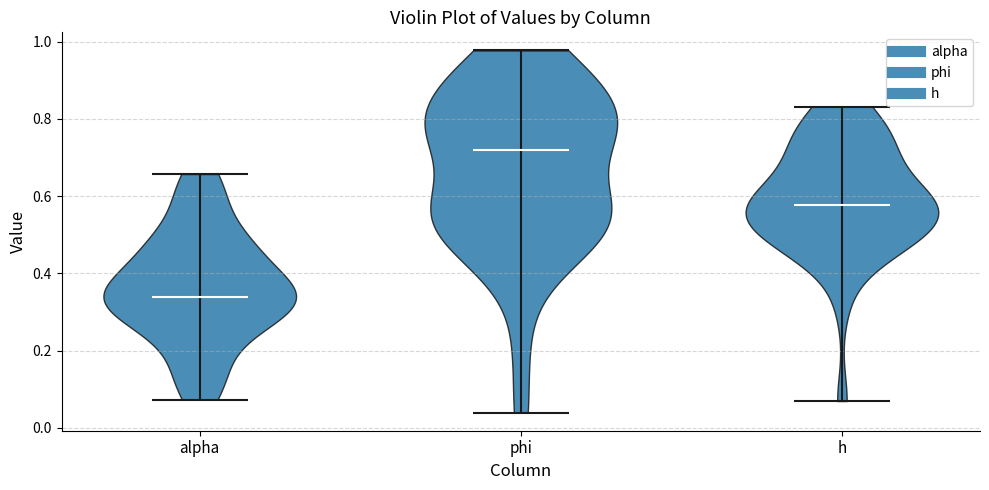

What is the lowest point the violin for alpha reaches on the y-axis? The values are not printed on the chart, so give them approximately, as read against the axis.

0.08